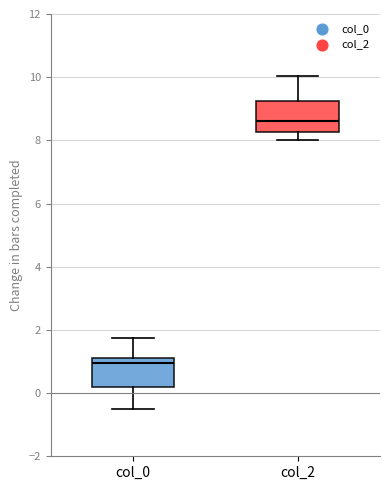

Reading left to right, transcribe this box plot: for each box, give where its median line is, the range the box spans, and where its two whiskers end, as read against the y-axis. The values are not printed on the chart, so give them approximately, as read against the axis.

col_0: median 1.0, box 0.2 to 1.2, whiskers -0.4 to 1.8
col_2: median 8.6, box 8.2 to 9.2, whiskers 8.0 to 10.0